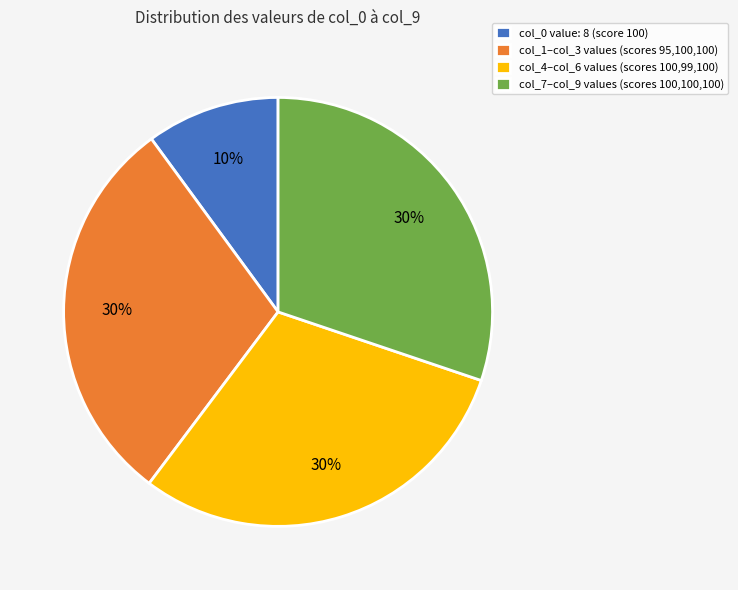

Is there any slice that represents more than half of the pie?

No